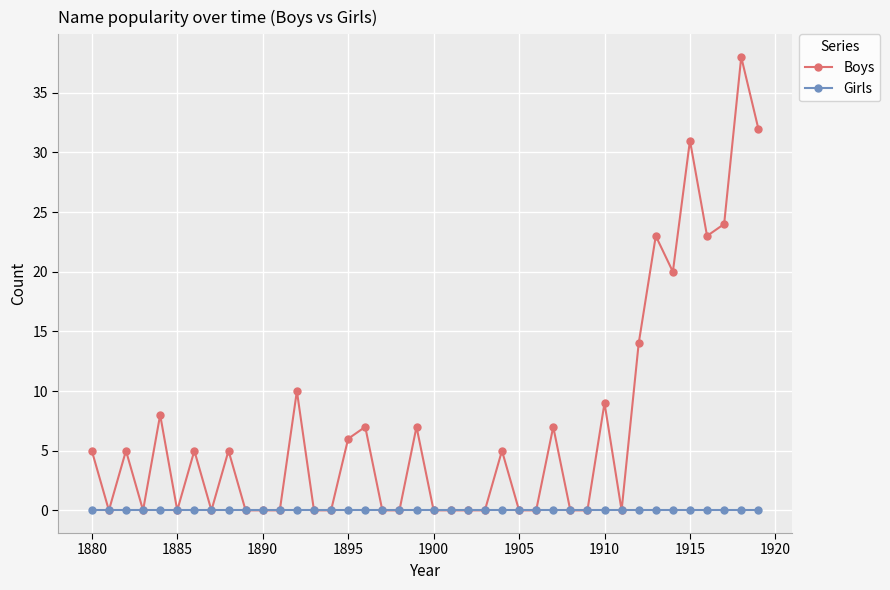

Rank the series by their maximum value, from lowest to highest.

Girls, Boys